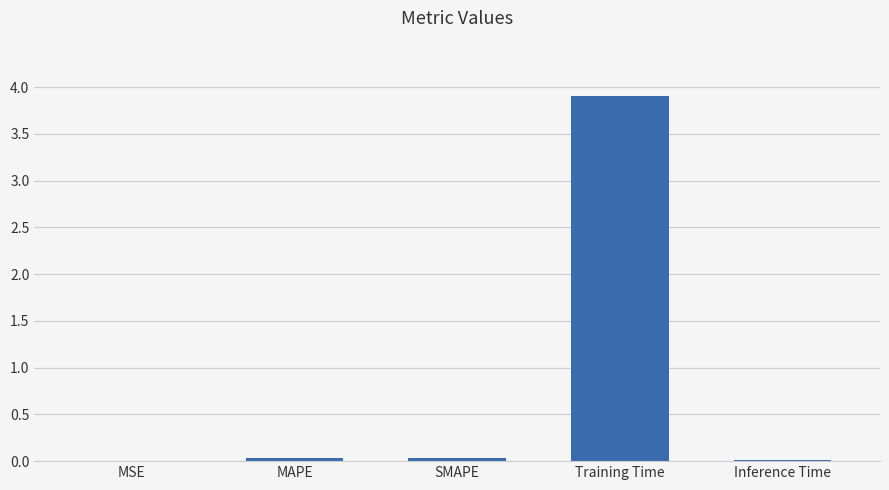

What is the greatest value displayed?

3.9